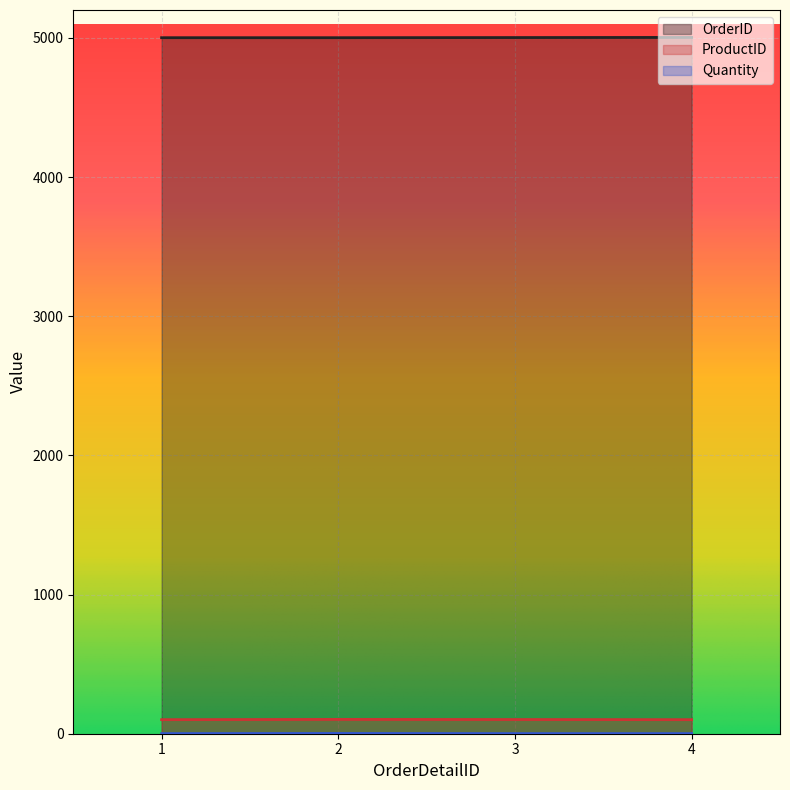

Which series has the largest total across all categories?

OrderID